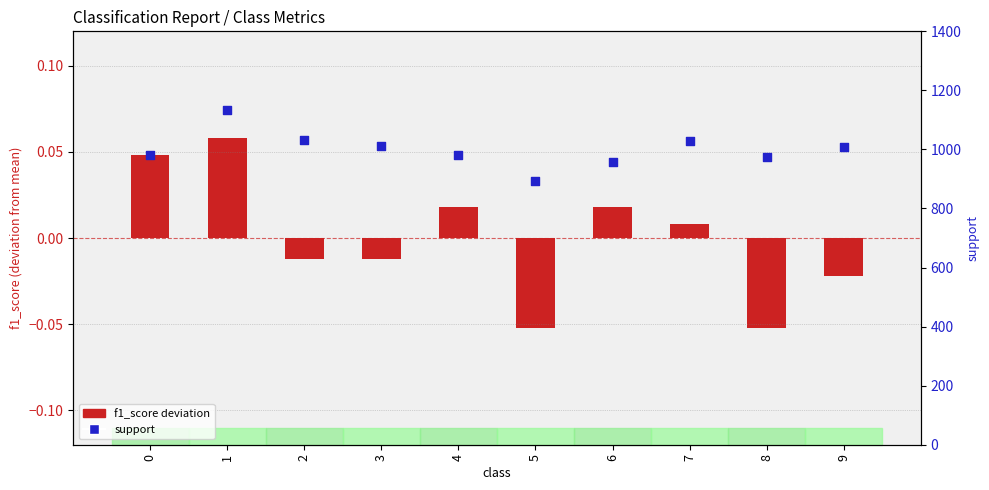

Which series reaches the minimum Y coordinate?

f1_score